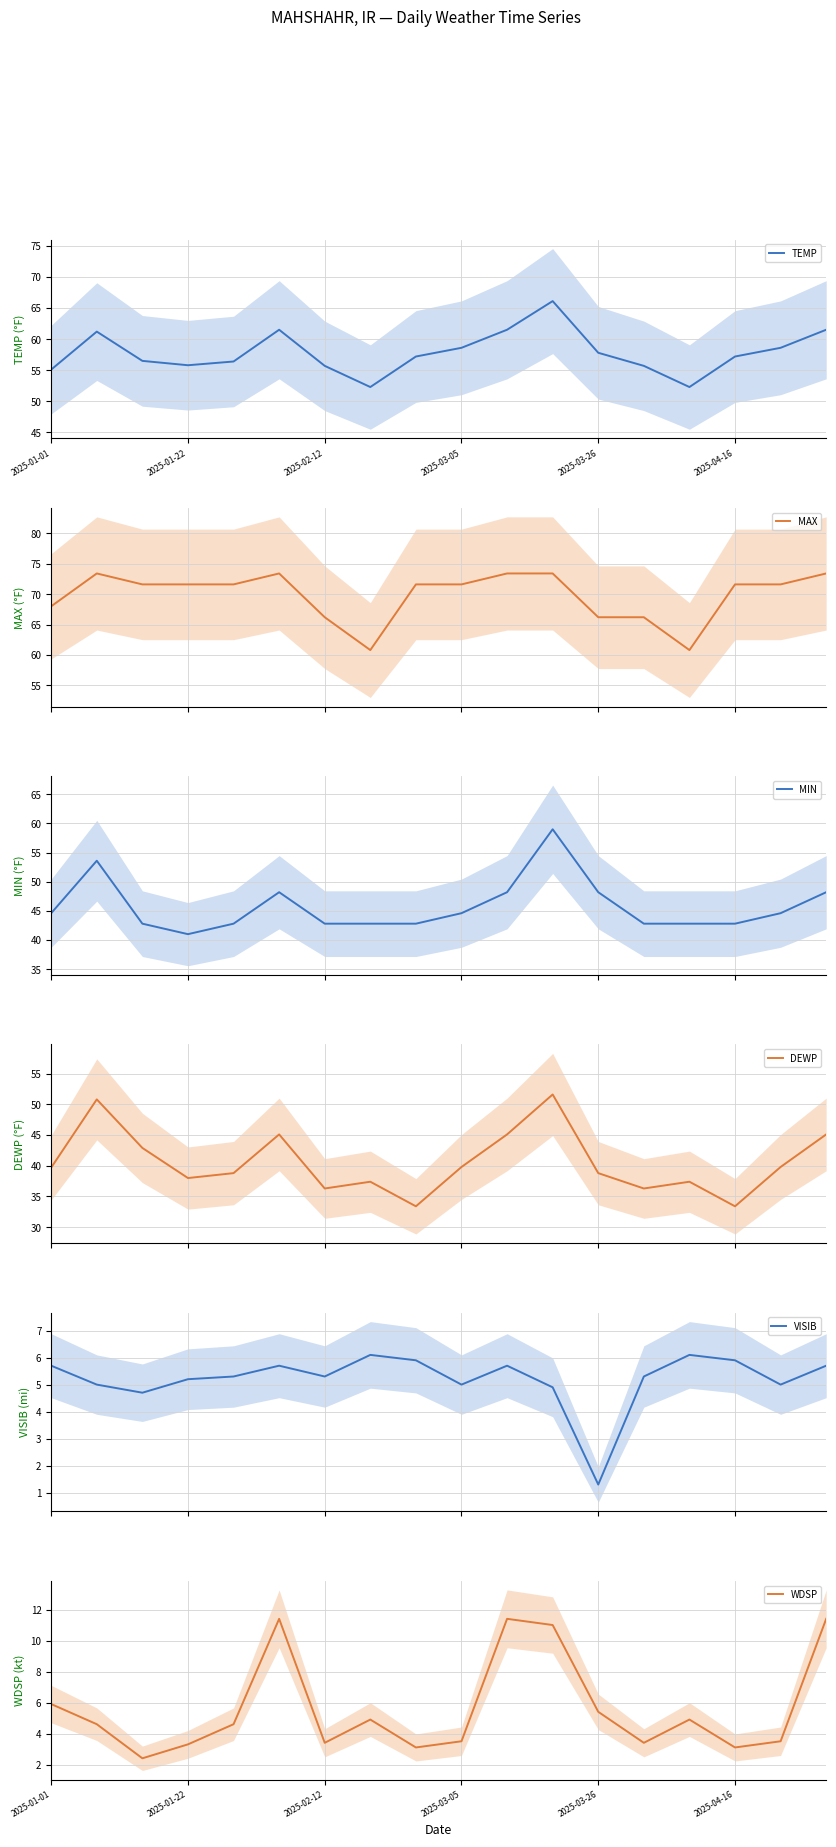

How many interior local peaks does the VISIB series have?

4